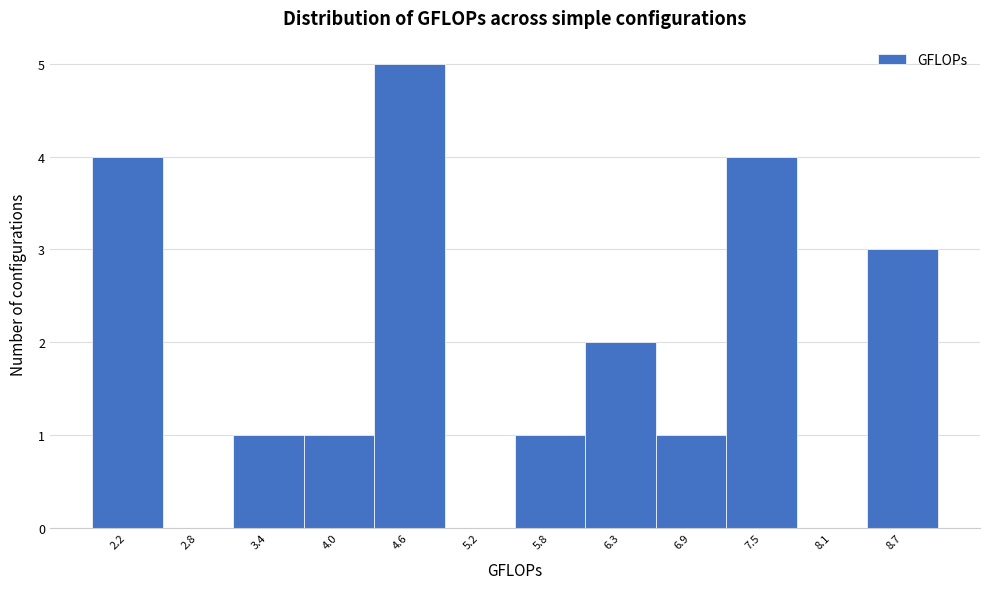

Reading left to right, transcribe all the data shown in this chart.

2.2=4	2.8=0	3.4=1	4.0=1	4.6=5	5.2=0	5.8=1	6.3=2	6.9=1	7.5=4	8.1=0	8.7=3